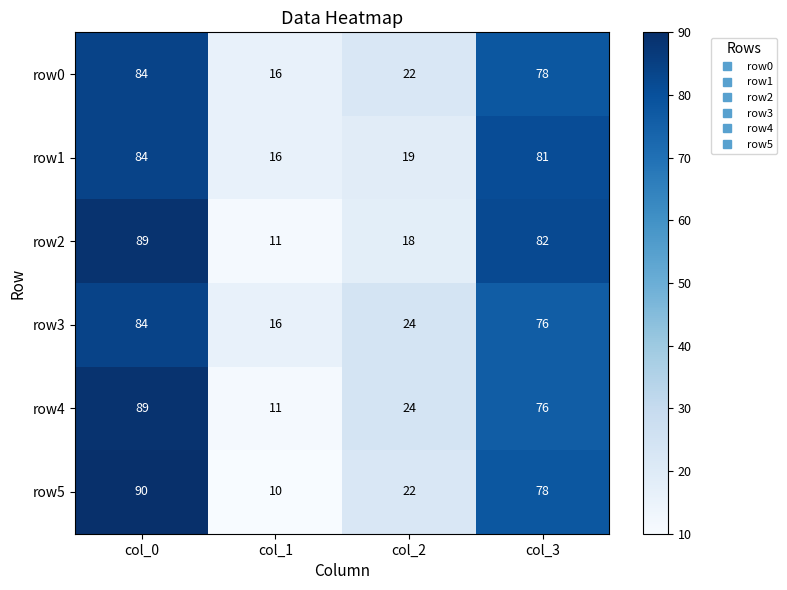

How many series are shown in this chart?

6